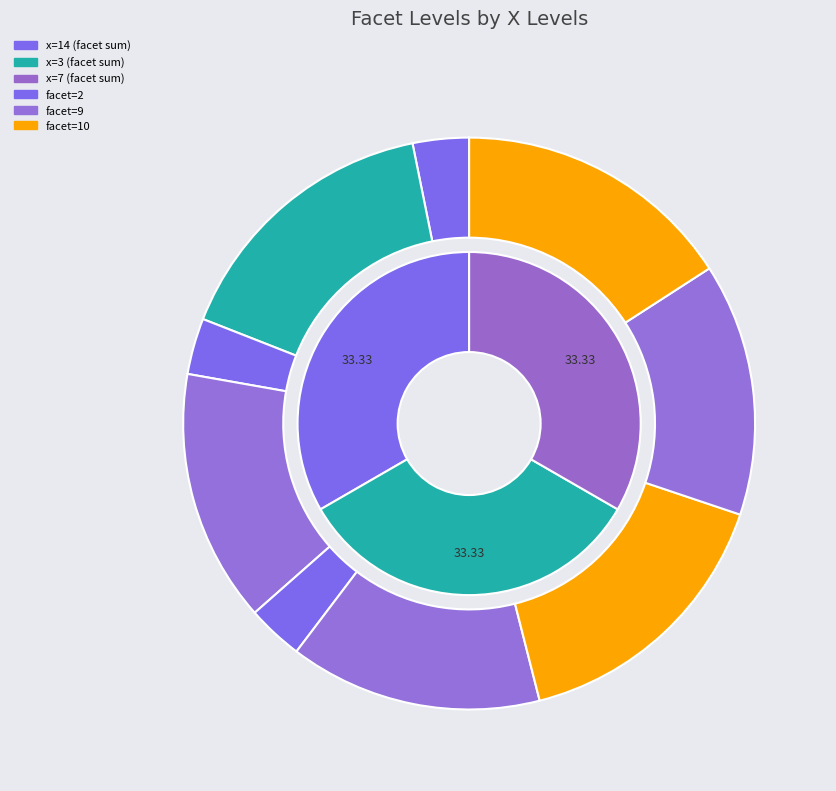

How many slices are in this pie chart?

9